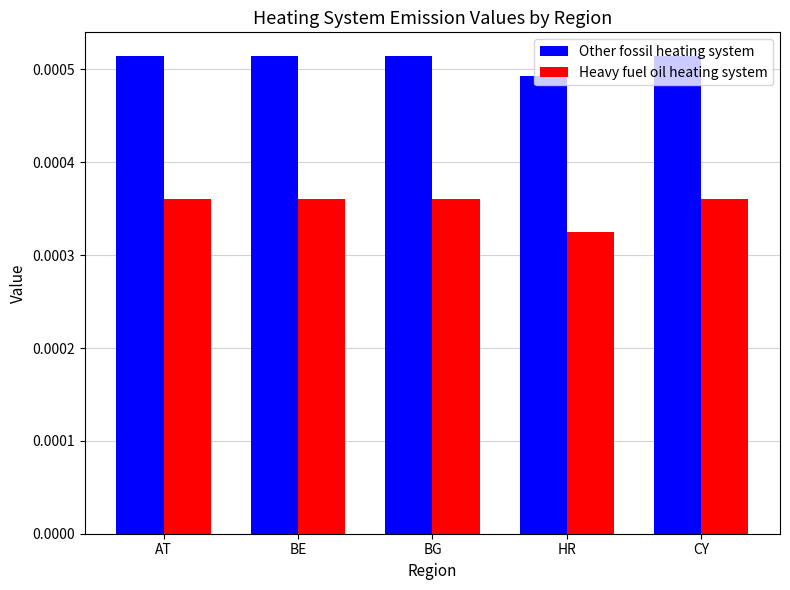

List the series in order of their overall mean, lowest first.

Heavy fuel oil heating system, Other fossil heating system